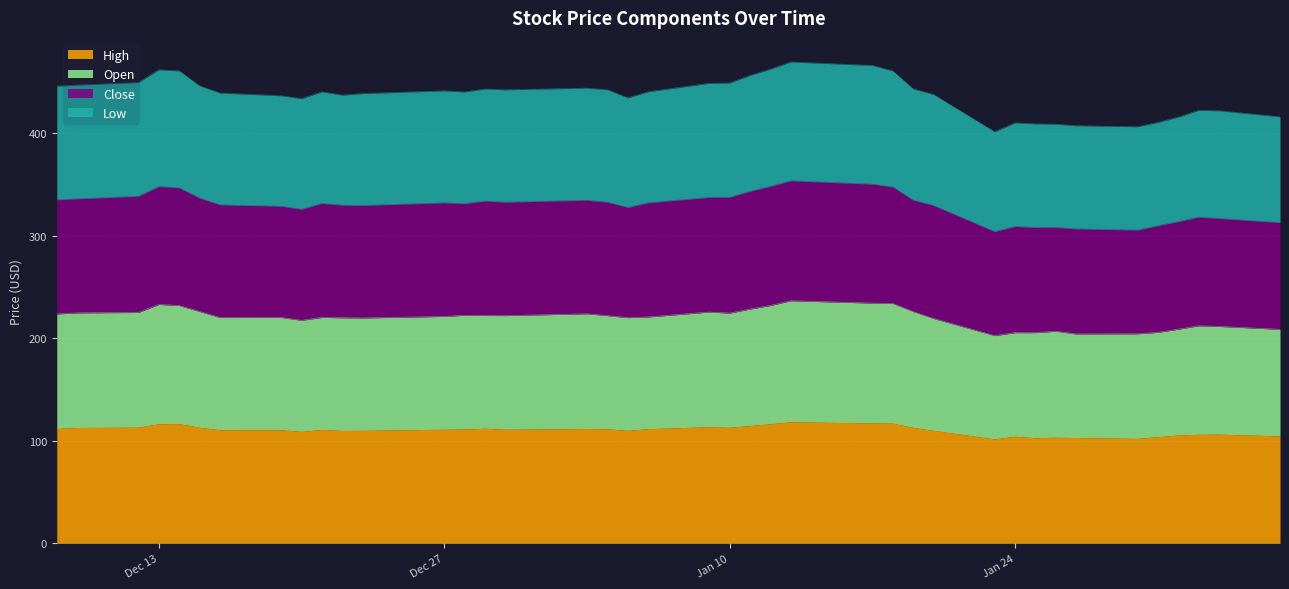

How many lines are shown in the chart?

4